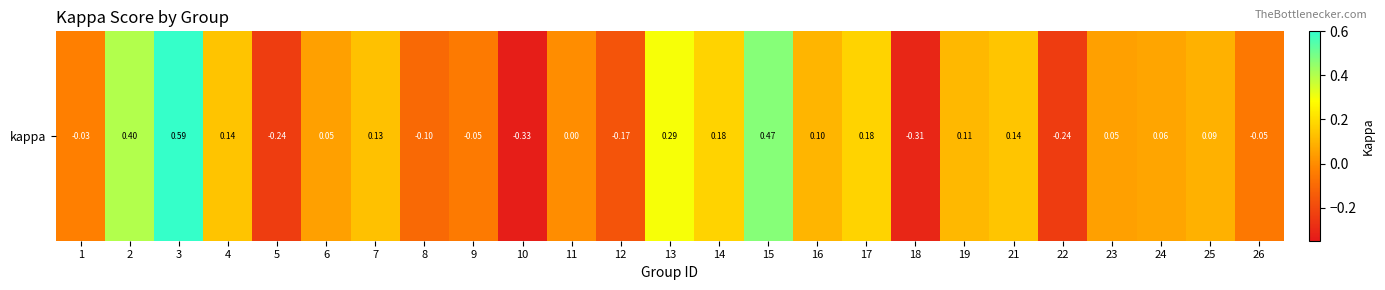

Which label corresponds to the smallest value in the chart?

10